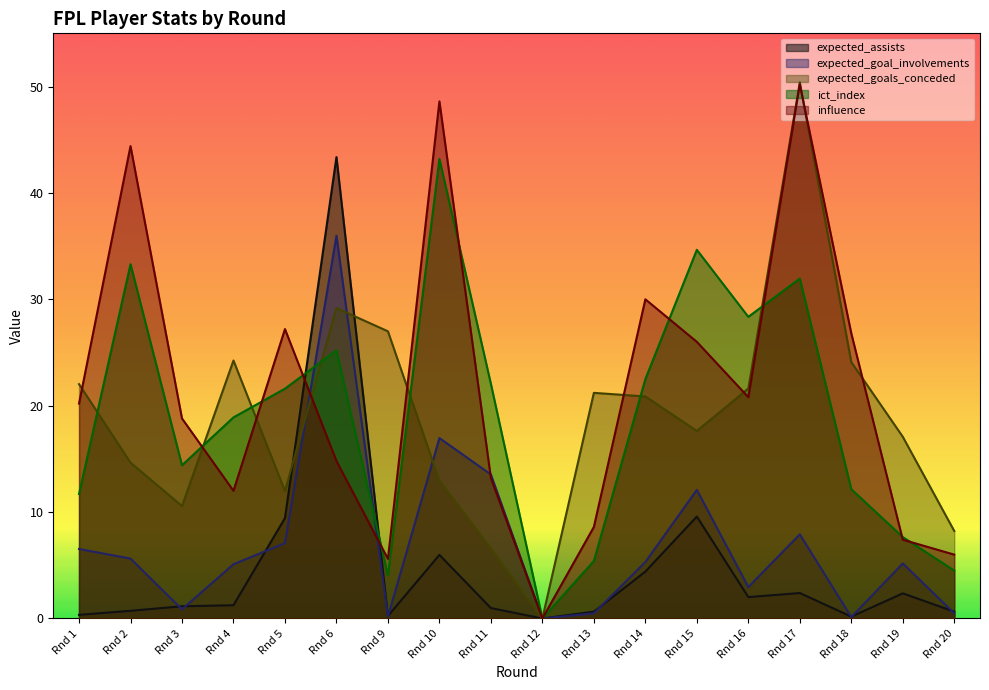

How many interior local peaks does the ict_index series have?

5